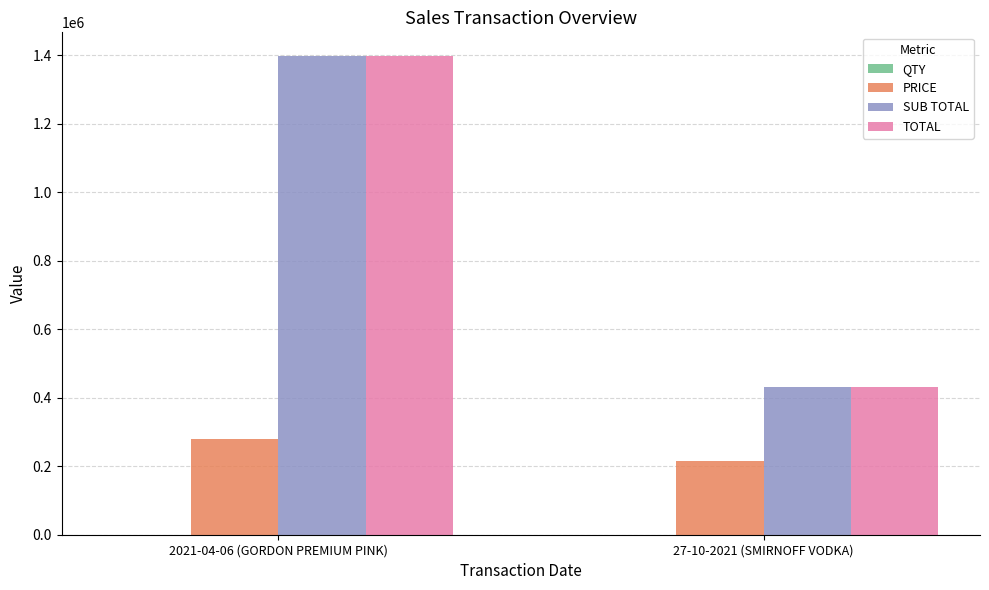

What is the maximum value for PRICE?

279299.9